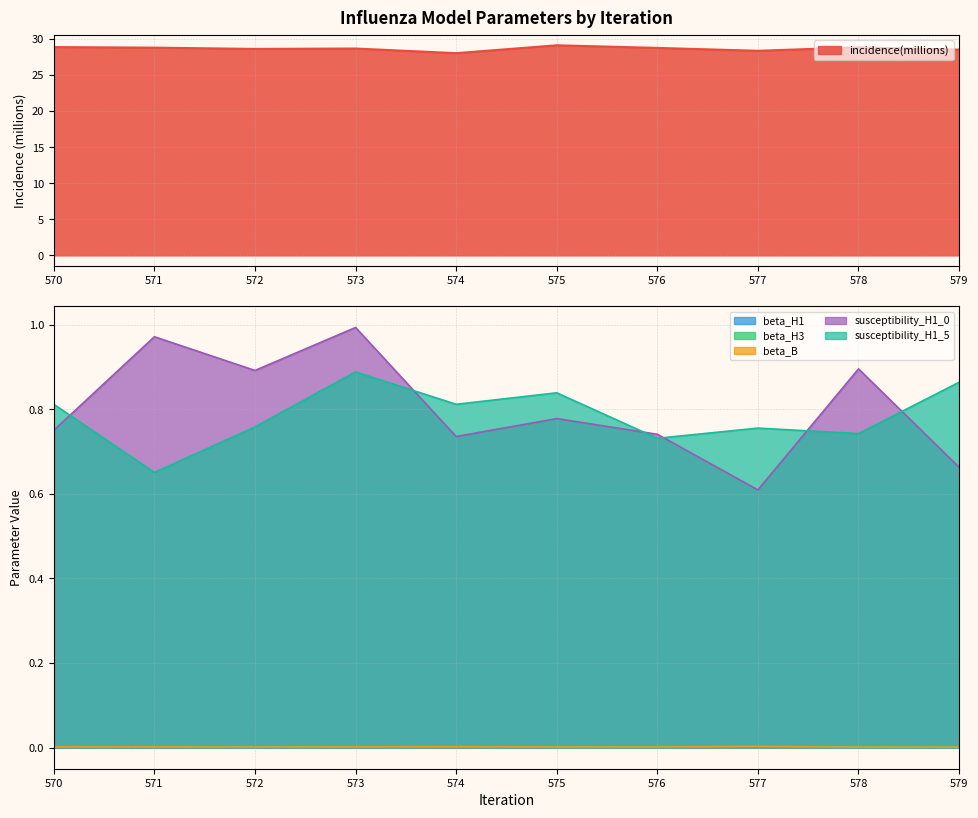

Reading left to right, list all the values displayed in this chart.

incidence(millions): 28.9	28.8	28.6	28.7	28.0	29.1	28.8	28.4	28.8	28.5
beta_H1: 0.0	0.0	0.0	0.0	0.0	0.0	0.0	0.0	0.0	0.0
beta_H3: 0.0	0.0	0.0	0.0	0.0	0.0	0.0	0.0	0.0	0.0
beta_B: 0.0	0.0	0.0	0.0	0.0	0.0	0.0	0.0	0.0	0.0
susceptibility_H1_0: 0.8	1.0	0.9	1.0	0.7	0.8	0.7	0.6	0.9	0.7
susceptibility_H1_5: 0.8	0.7	0.8	0.9	0.8	0.8	0.7	0.8	0.7	0.9